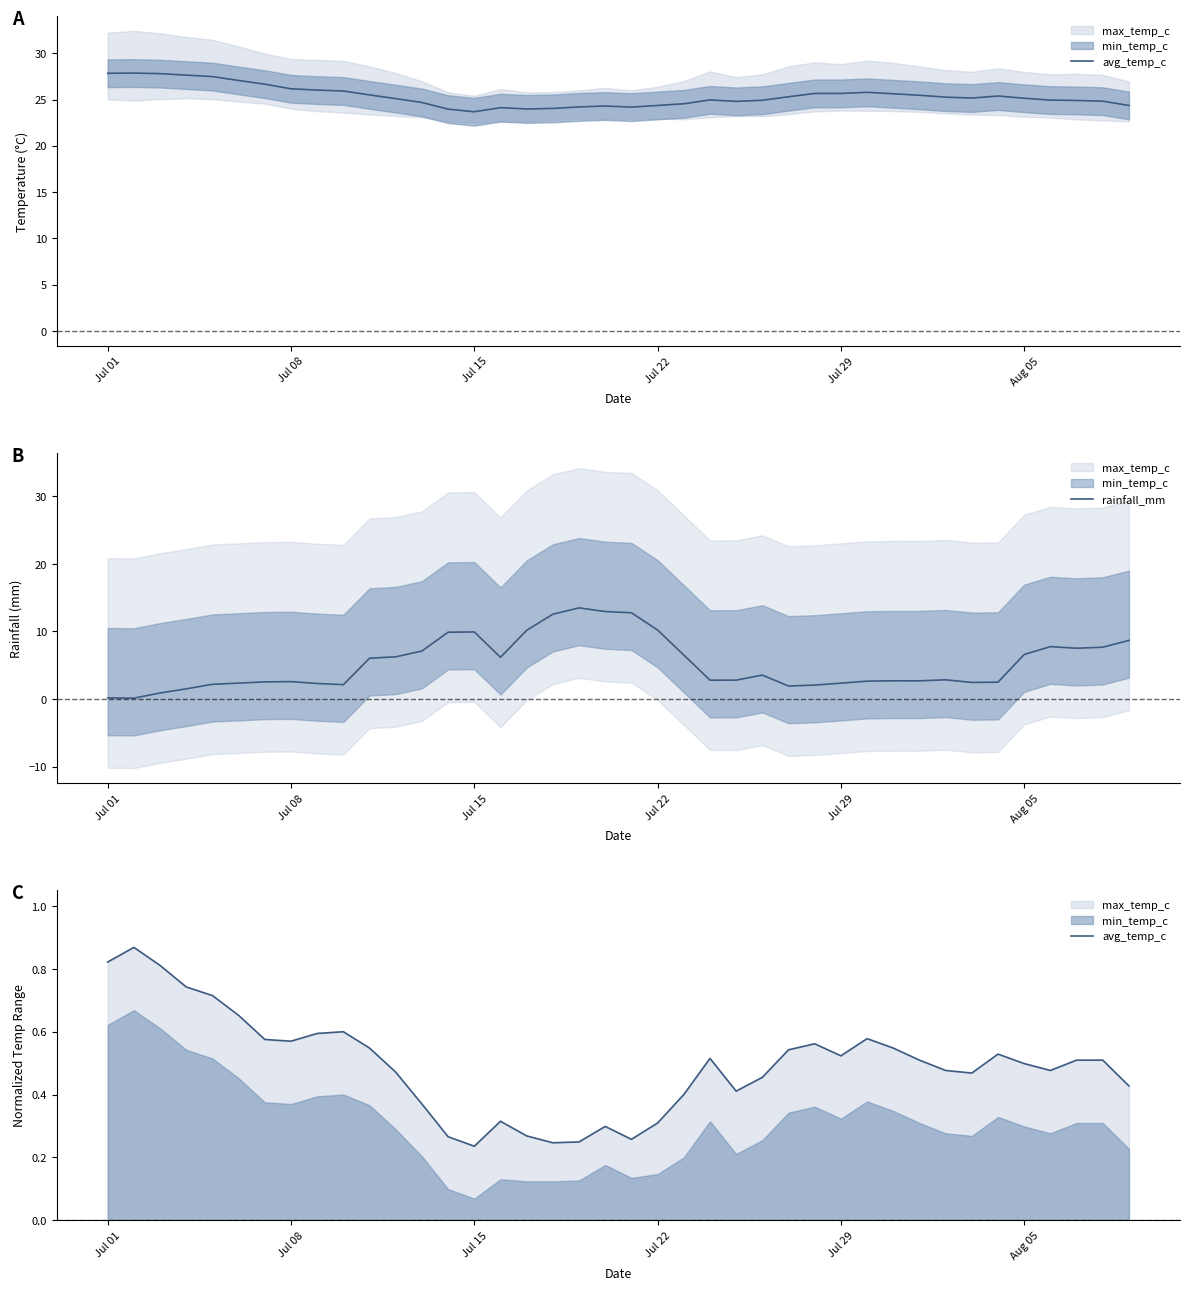

What is the maximum value for rainfall_mm?

13.5